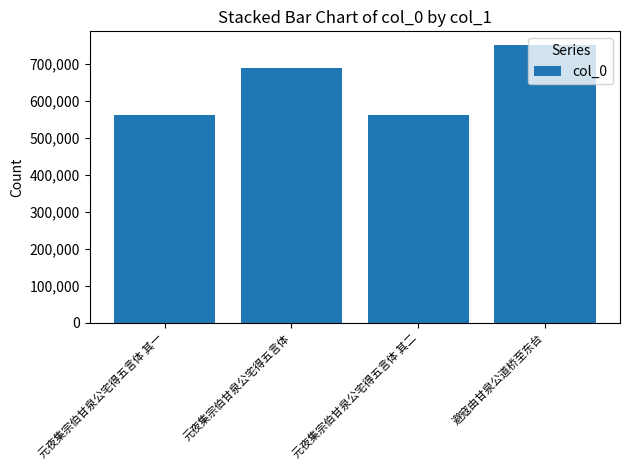

What is the change in value from 元夜集宗伯甘泉公宅得五言体 其一 to 元夜集宗伯甘泉公宅得五言体 其二?

+1